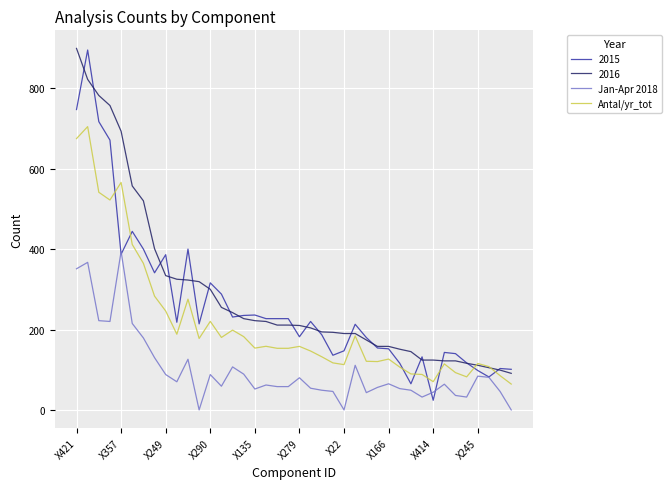

What is the greatest value displayed?

899.0